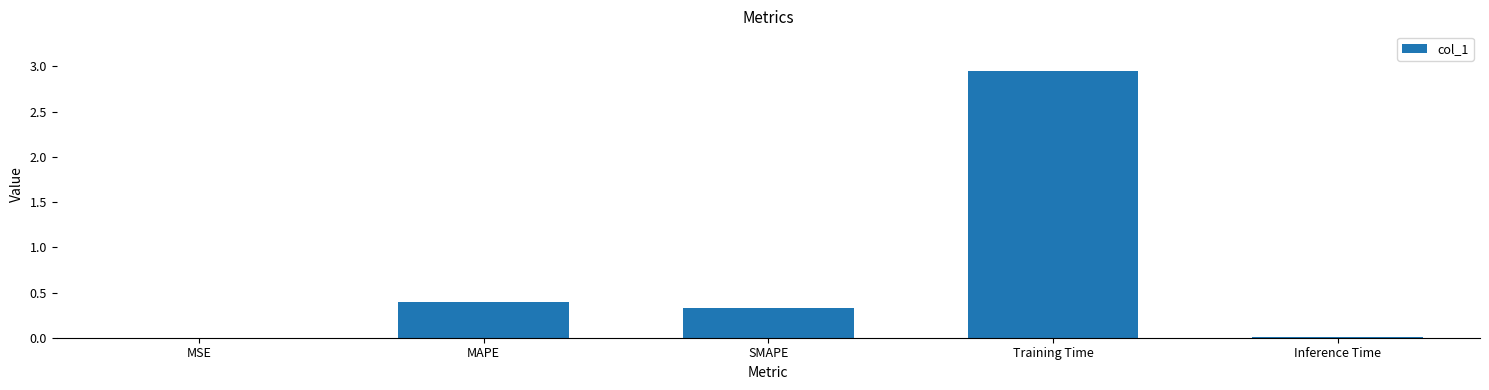

True or false: the data shows 0.0 at MSE.

True